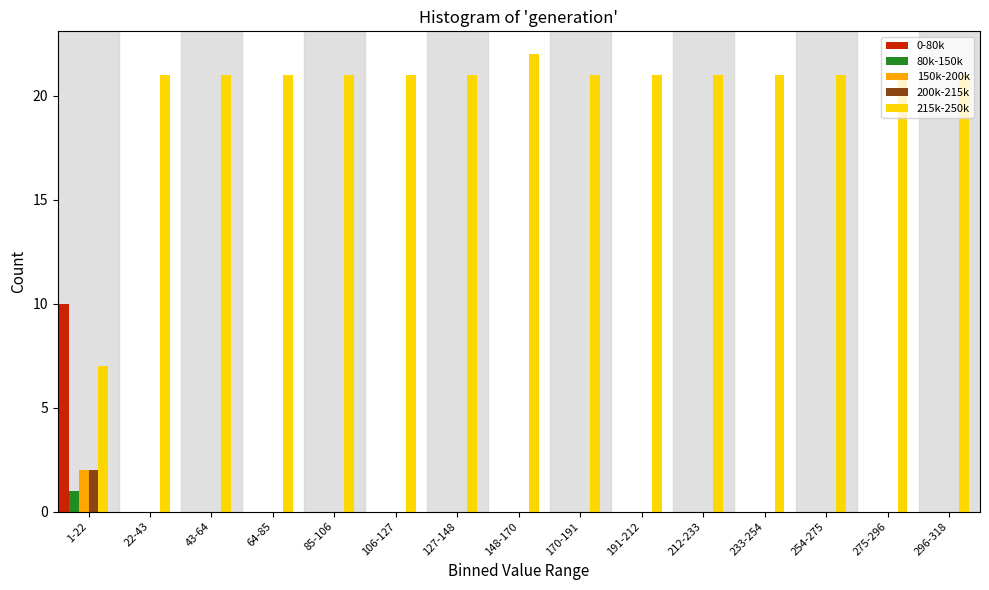

At which label does 150k-200k reach its peak?

1-22